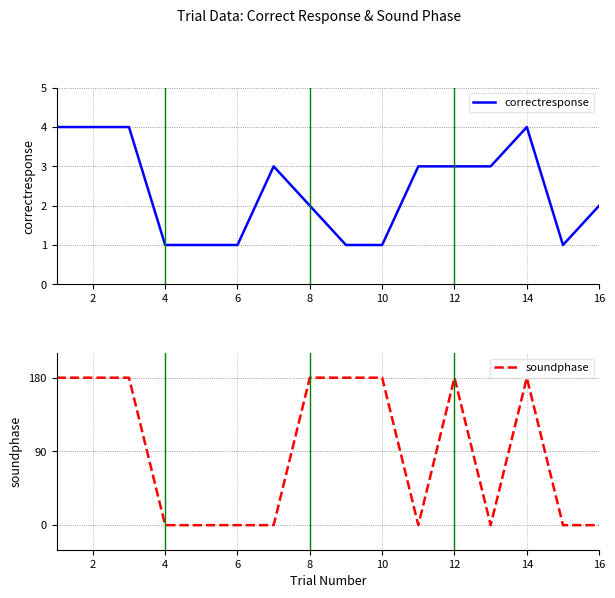

How many times do soundphase and correctresponse cross each other?

7